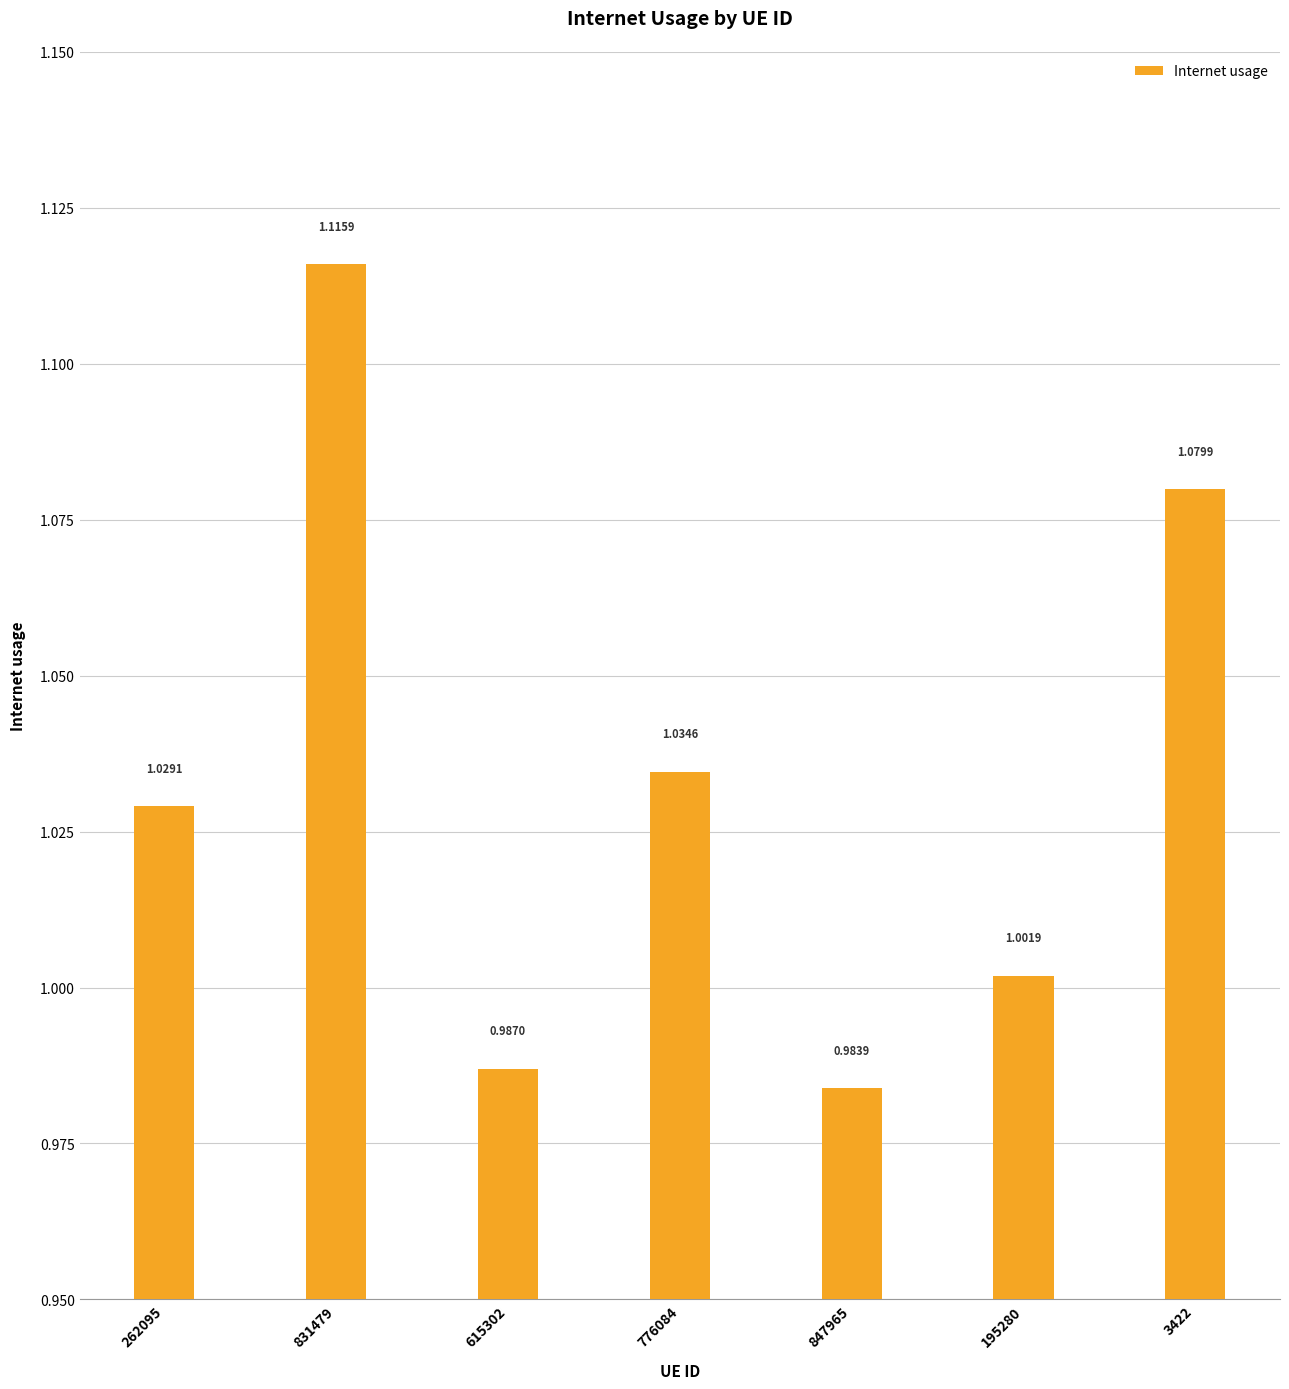

What is the change in value from 615302 to 3422?

+0.1